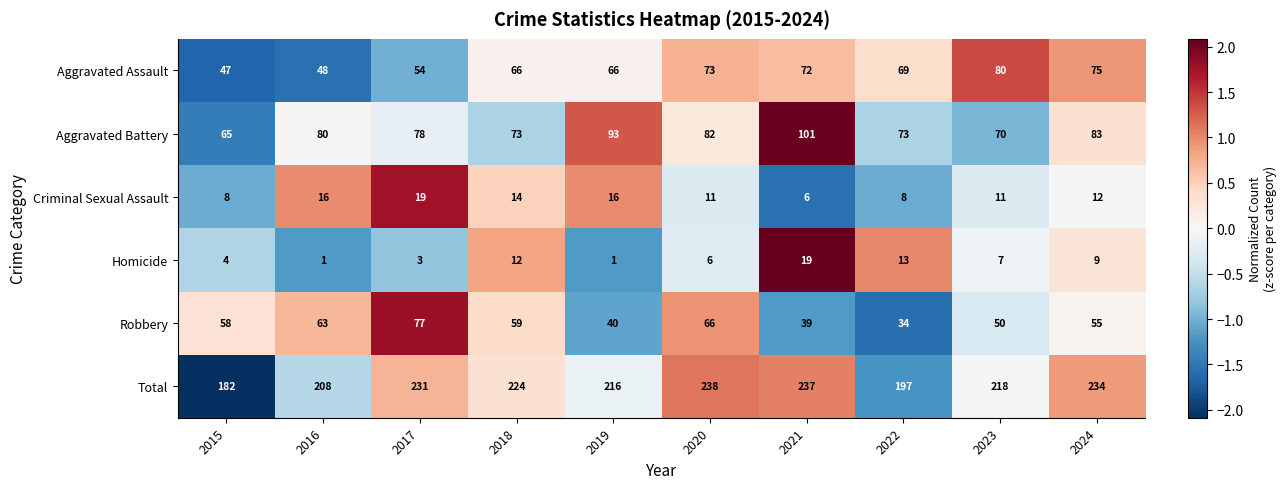

How many data points in Criminal Sexual Assault are less than 12?

5